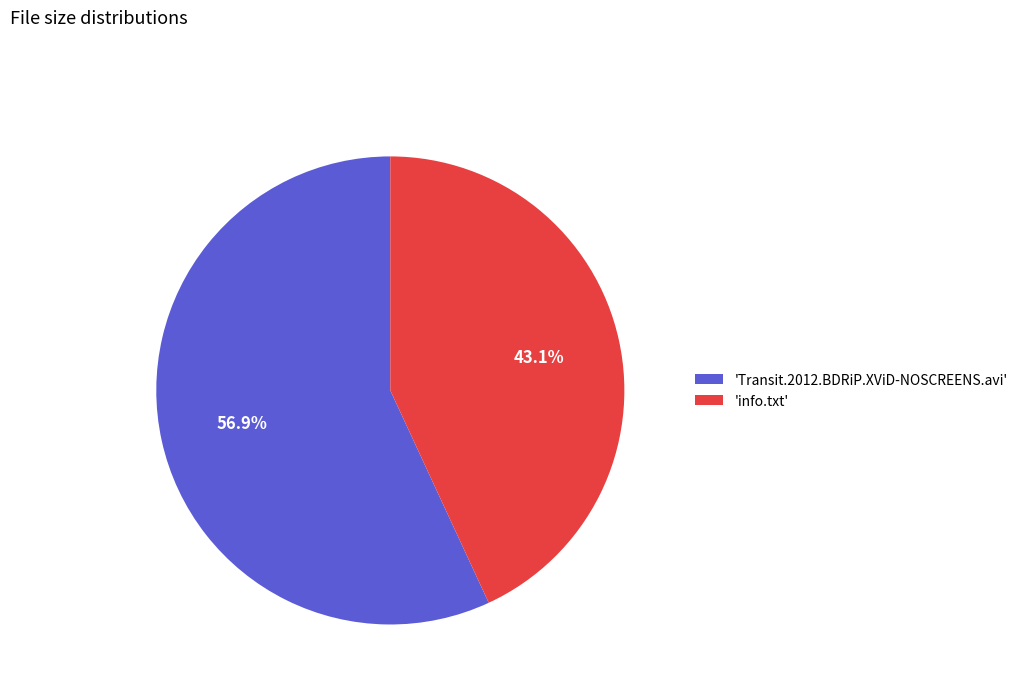

Is the sum of 'Transit.2012.BDRiP.XViD-NOSCREENS.avi' and 'info.txt' greater than half?

Yes